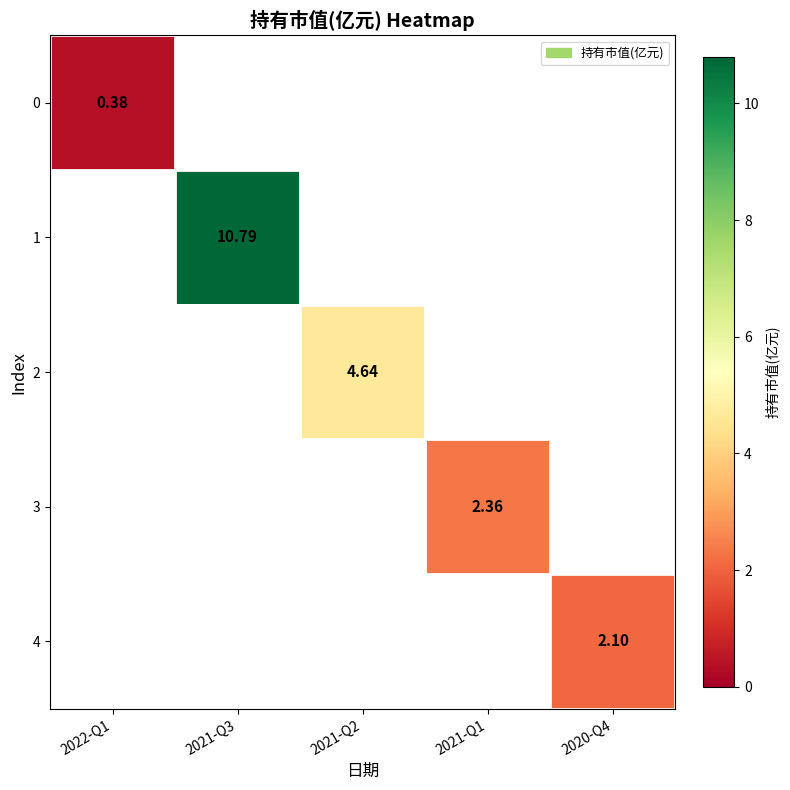

How many positive values does the 3 series have?

1